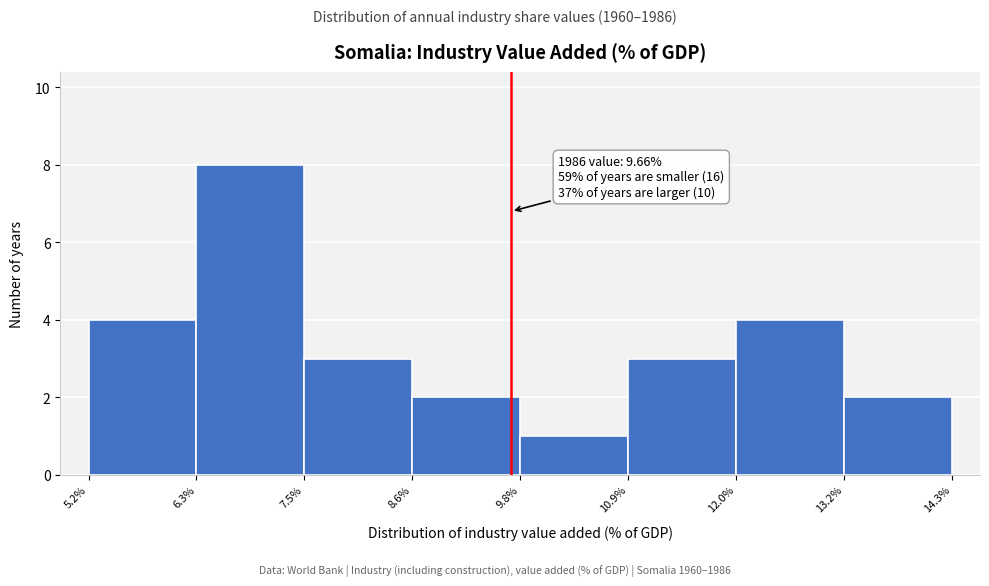

Over which range of the x-axis is the bar tallest?

6.3% to 7.5%